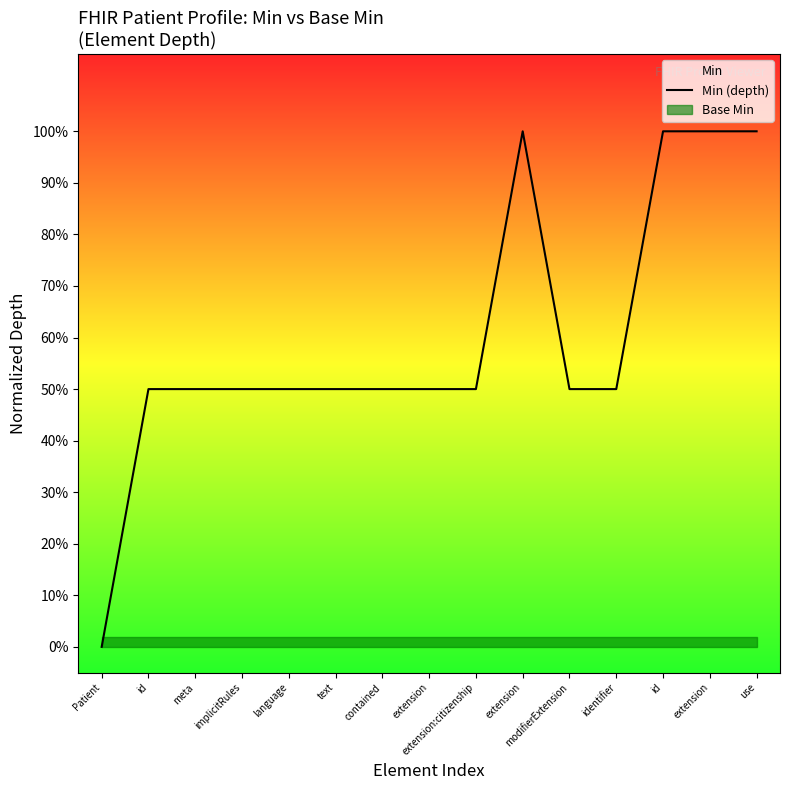

List the labels in order of value, largest first.

extension, id, extension, use, id, meta, implicitRules, language, text, contained, extension, extension:citizenship, modifierExtension, identifier, Patient